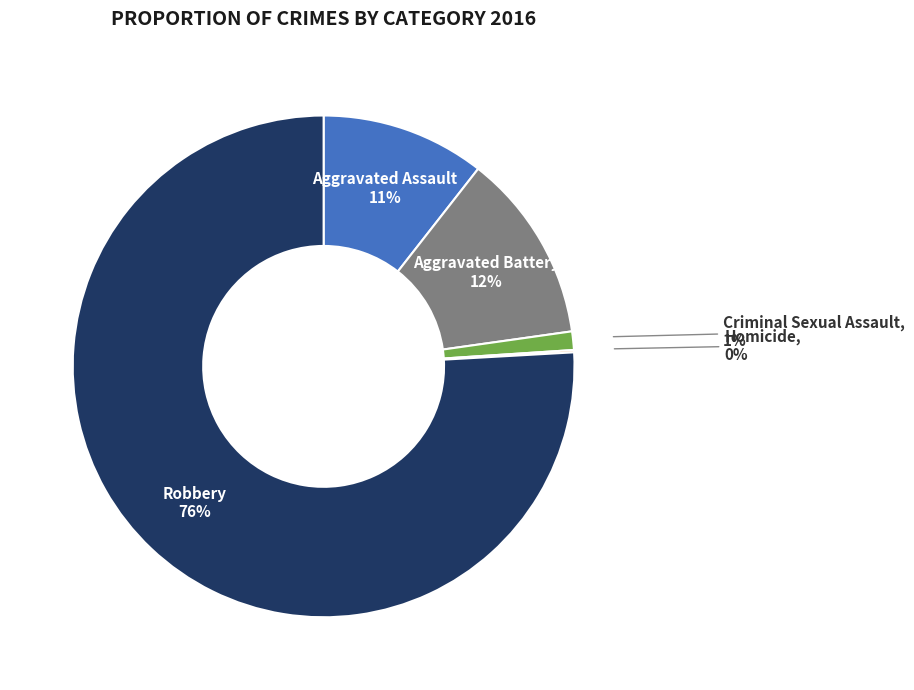

What is the largest slice in the pie chart?

Robbery